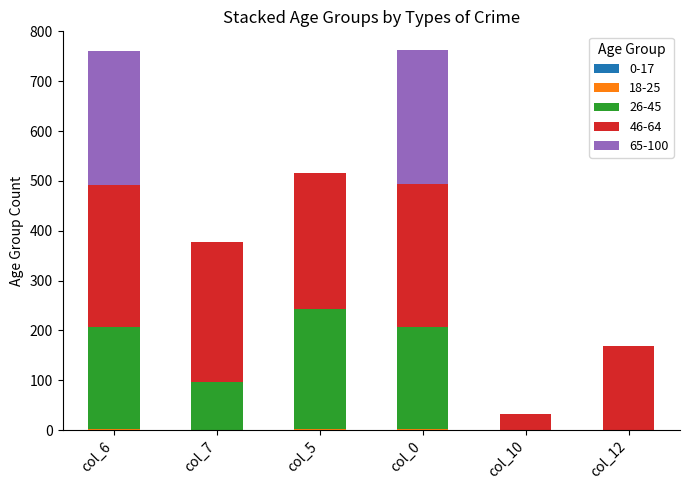

Is it true that 46-64 equals 125.8 at col_0?

False